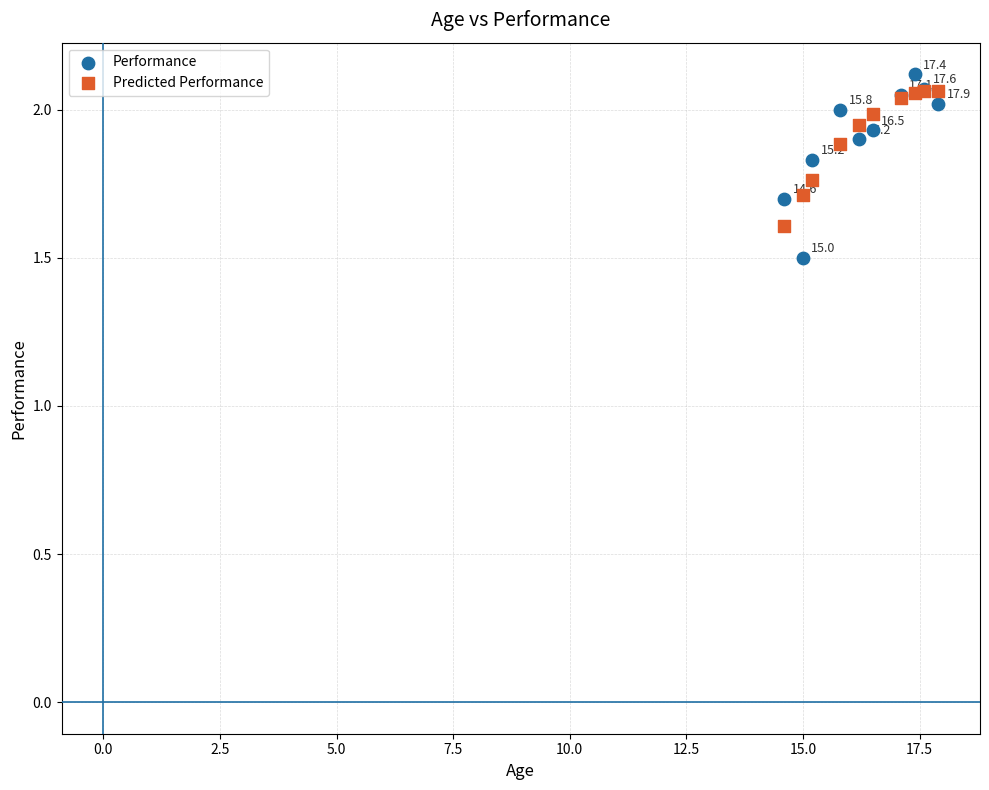

Across all series, what Y value is closest to 1?

1.5